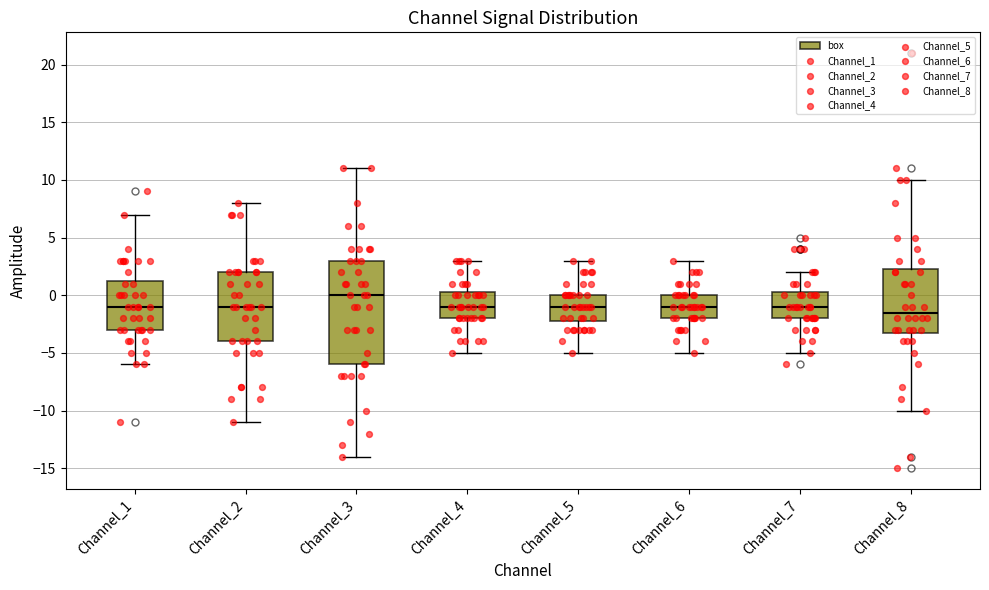

Where is the lower edge of the box for Channel_6 on the y-axis? The values are not printed on the chart, so give them approximately, as read against the axis.

-2.0